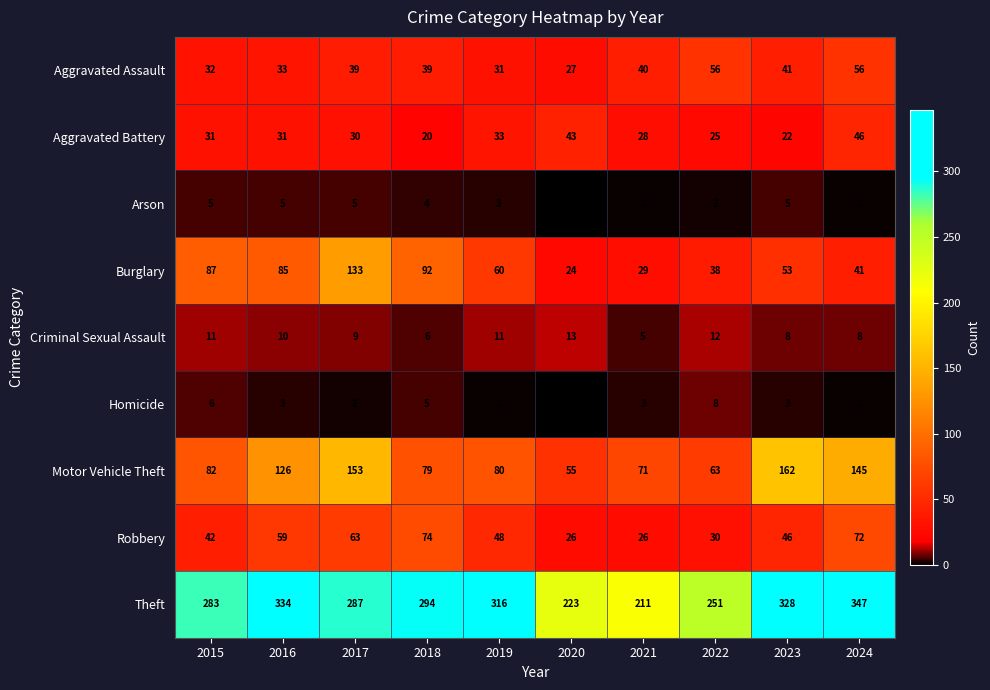

What is the sum of all Arson values?

31